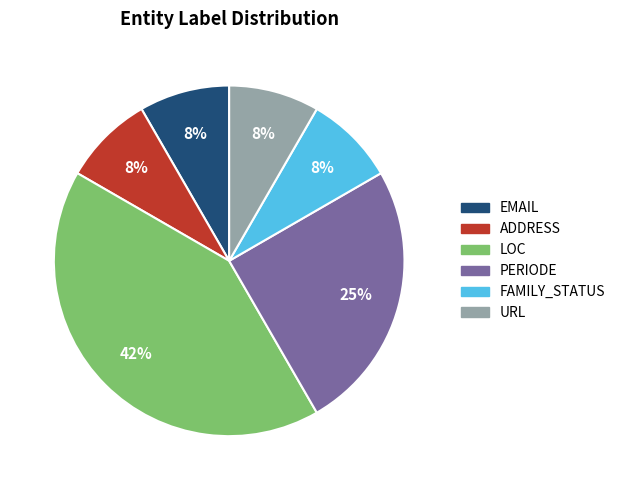

Which has a higher value, PERIODE or EMAIL?

PERIODE